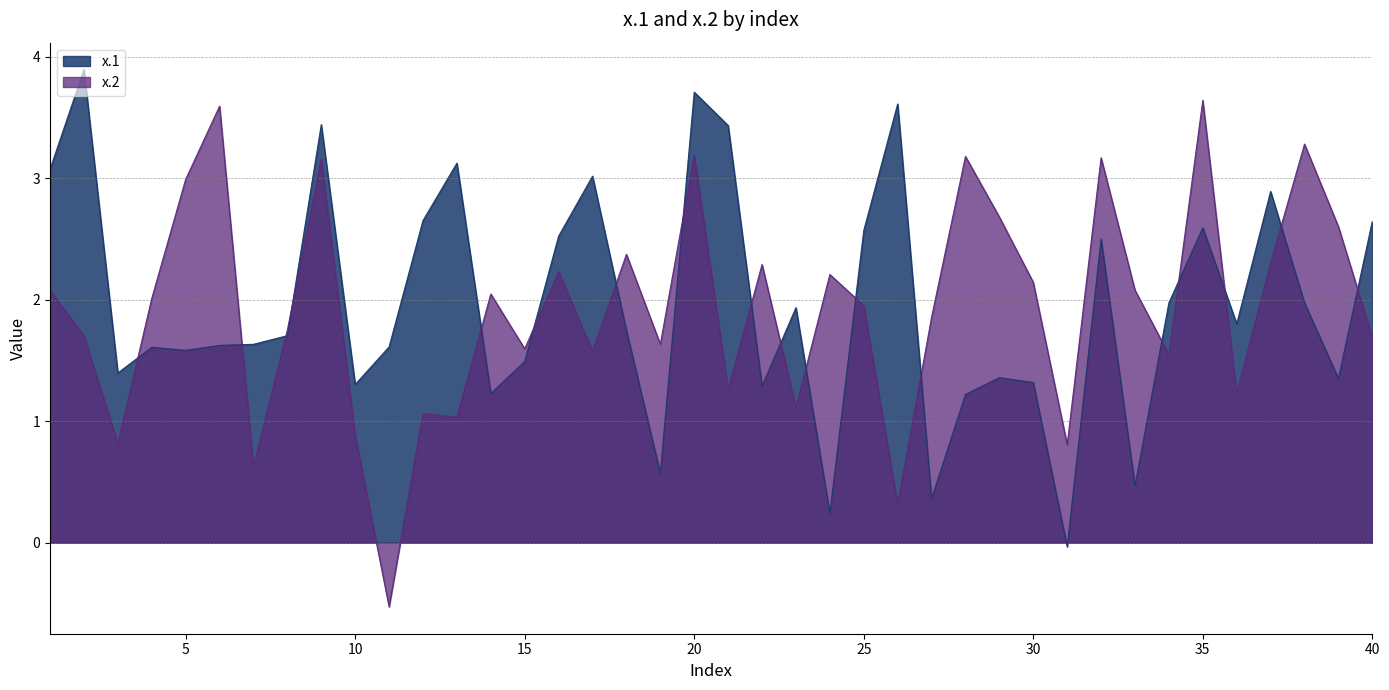

What is the sum of the x.1 values at 23 and 31?

1.9